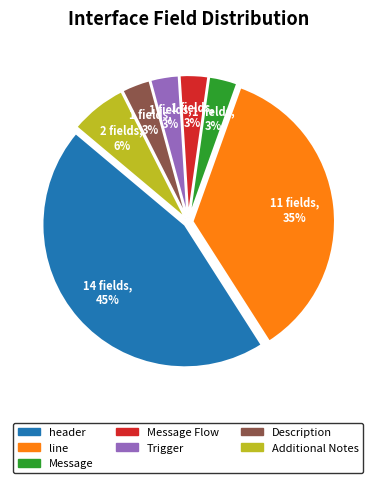

Is there any slice that represents more than half of the pie?

No